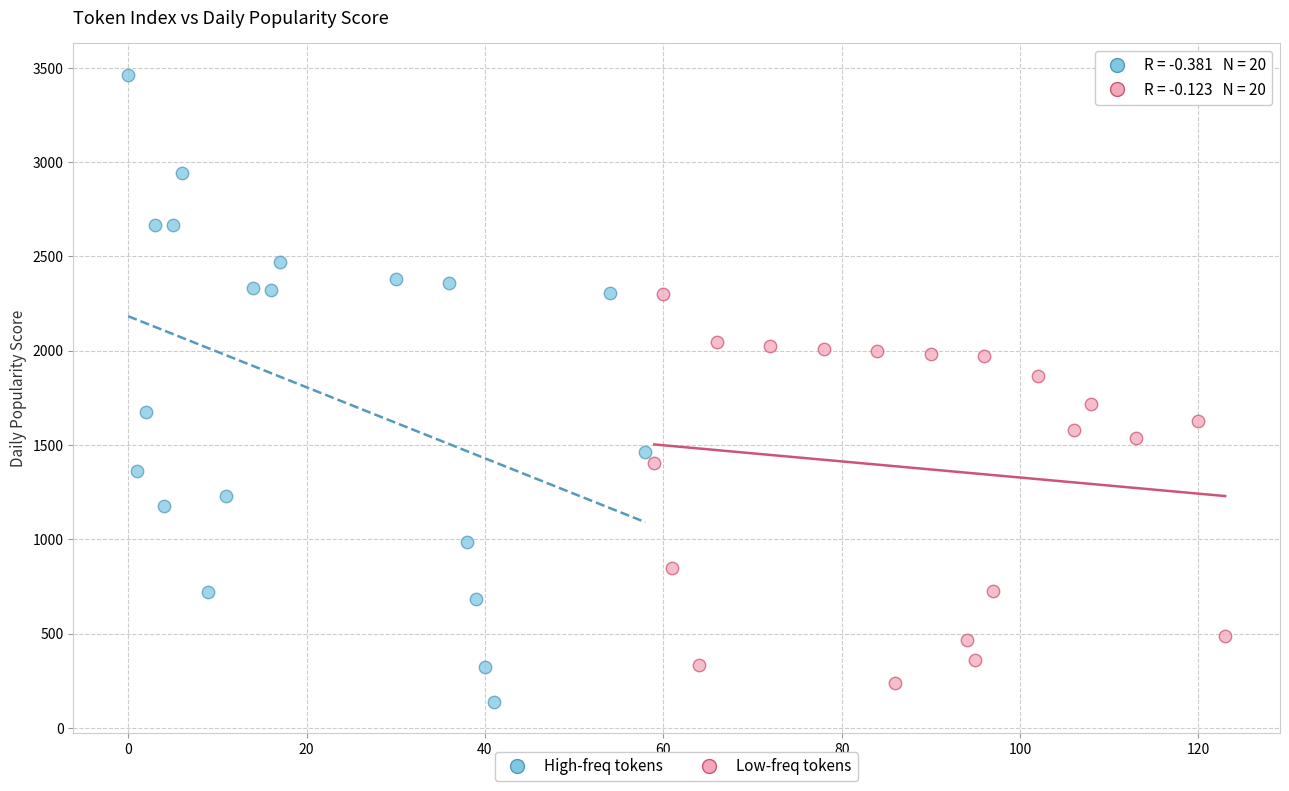

Which series reaches the minimum Y coordinate?

High-freq tokens